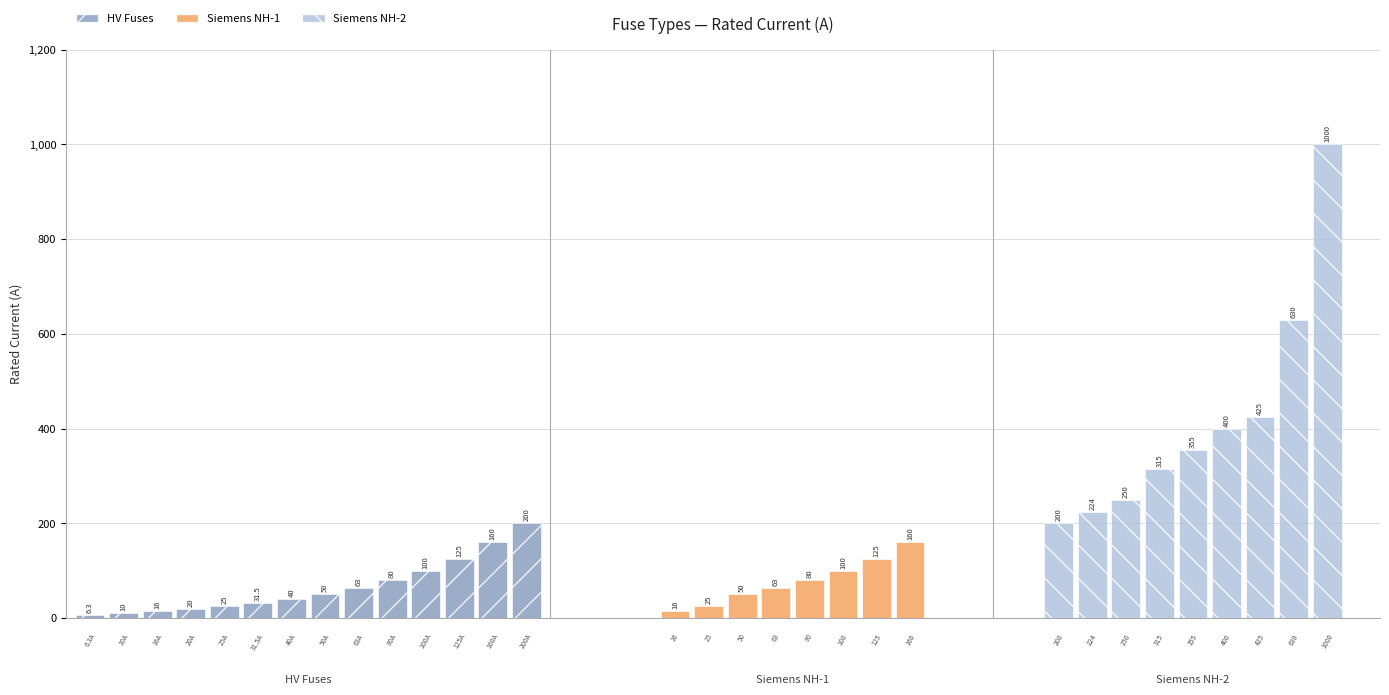

What are all the series names shown in the legend?

HV Fuses, Siemens NH-1, Siemens NH-2